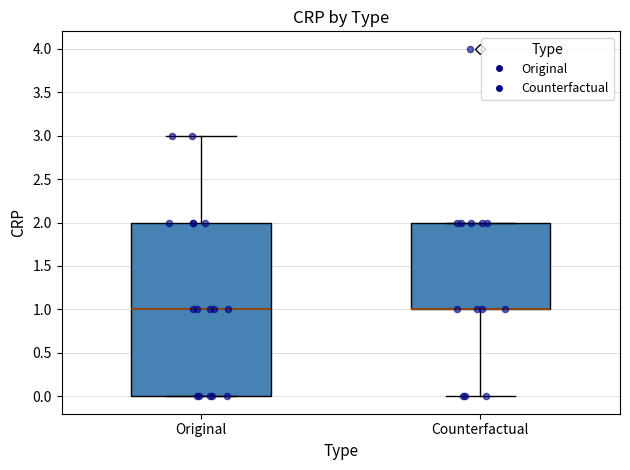

Comparing the boxes themselves (not the whiskers), which one is the tallest?

Original